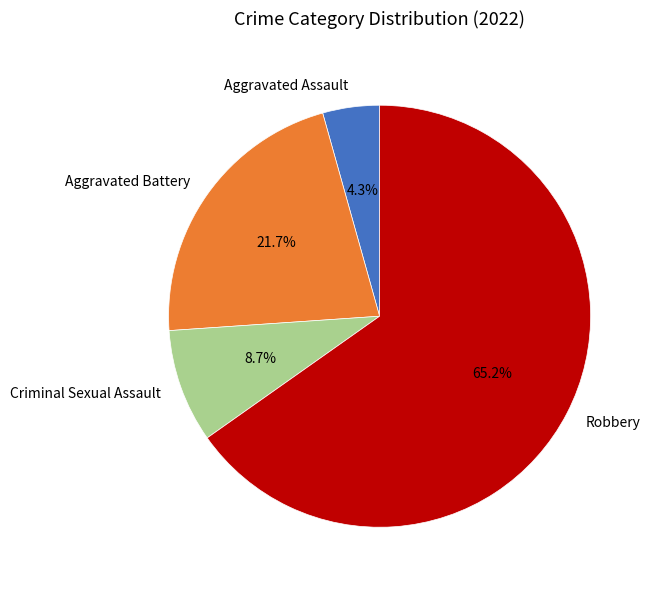

Which category has the biggest portion of the pie?

Robbery